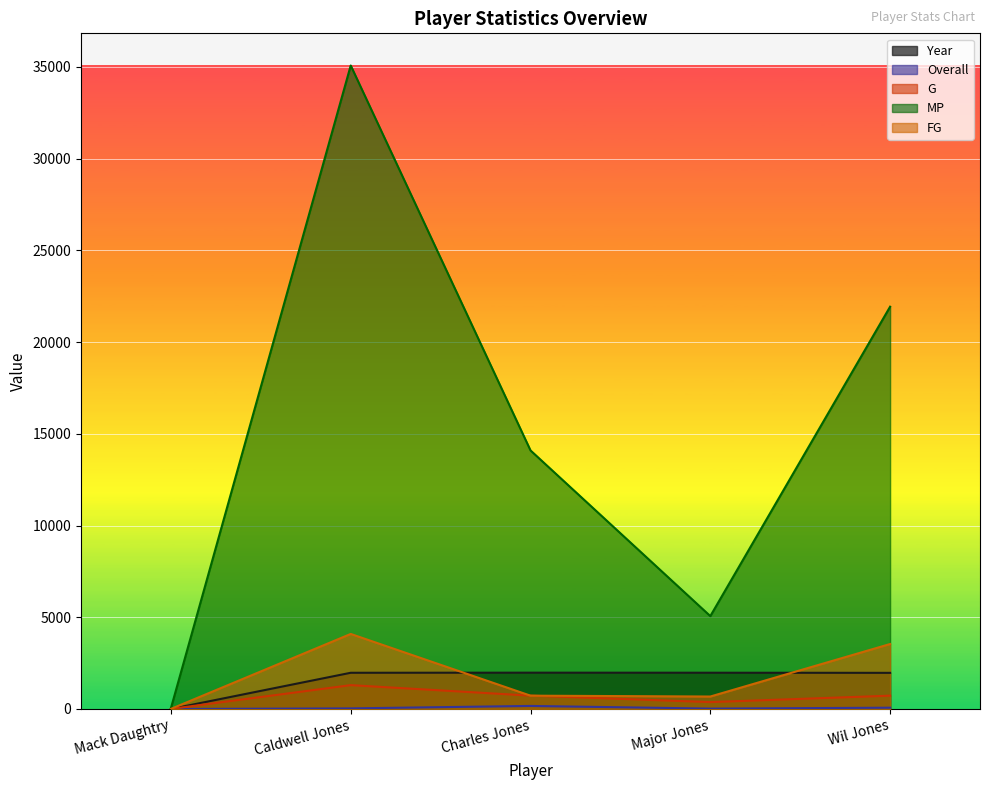

True or false: Year has more than 1 points higher than both neighbors.

False